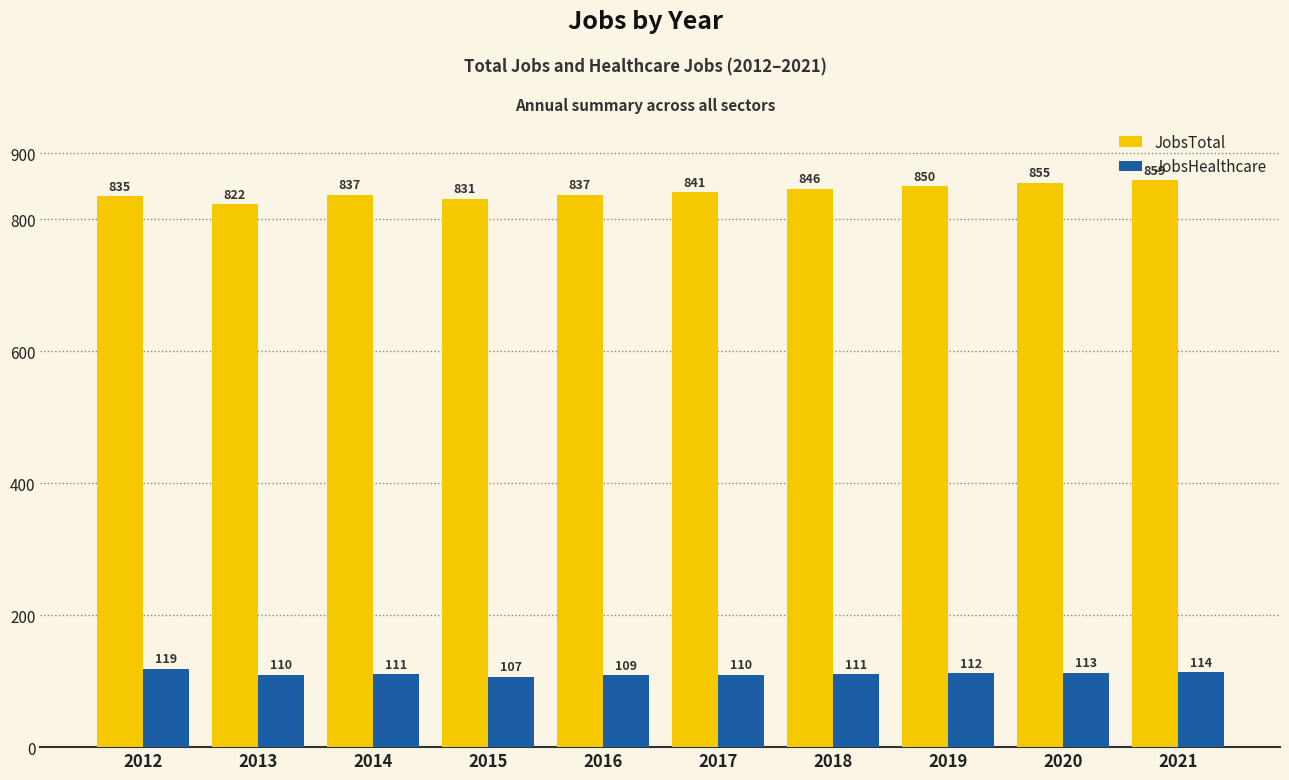

How many bars are there in total?

20